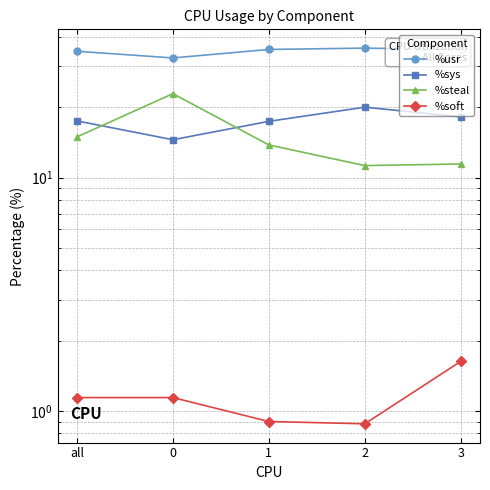

The %usr series shows 35.4 at 1. True or false?

True